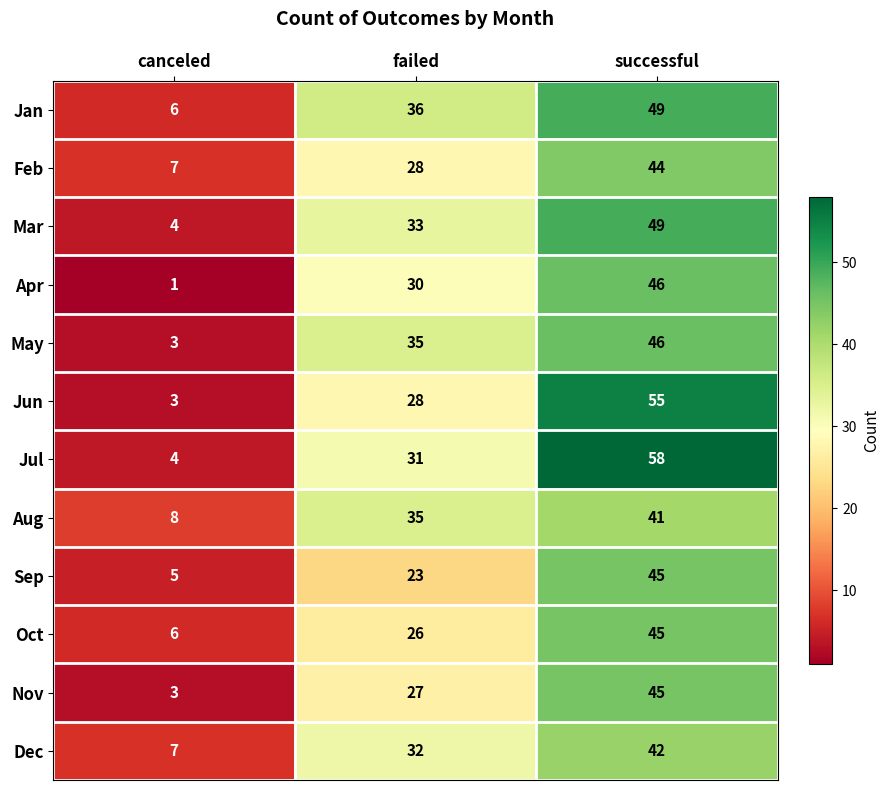

What is the difference between the Dec values at failed and canceled?

25